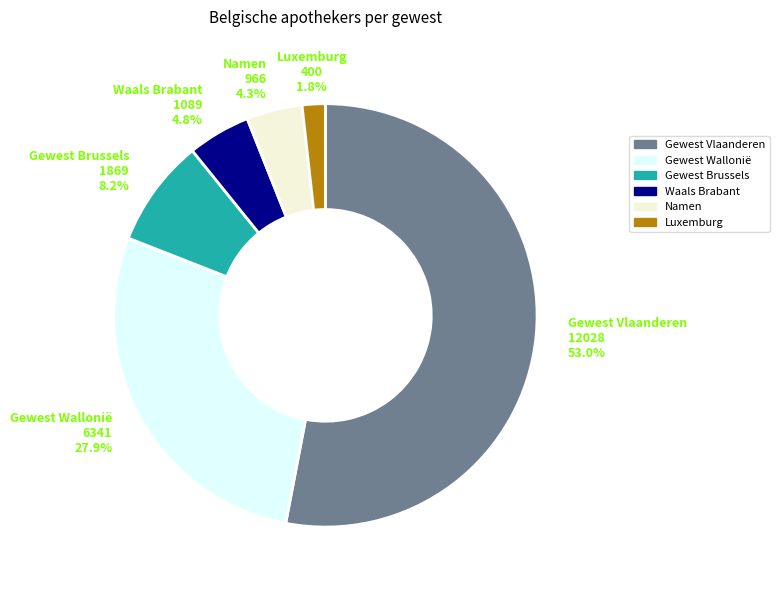

Rank the categories by value from lowest to highest.

Luxemburg, Namen, Waals Brabant, Gewest Brussels, Gewest Wallonië, Gewest Vlaanderen